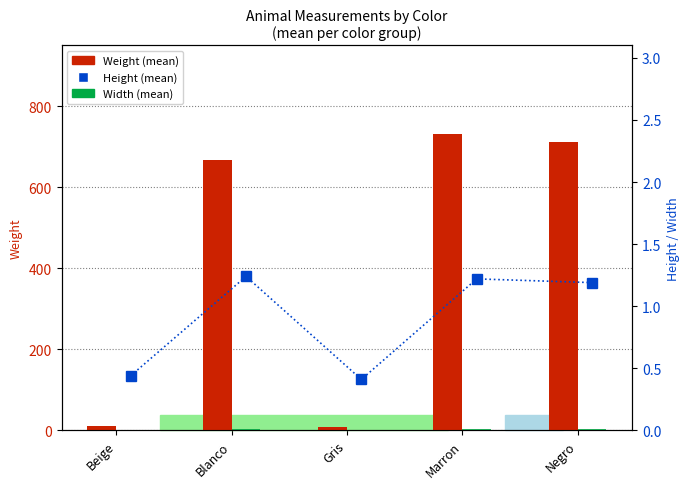

Which series has the largest total across all categories?

Weight (mean)